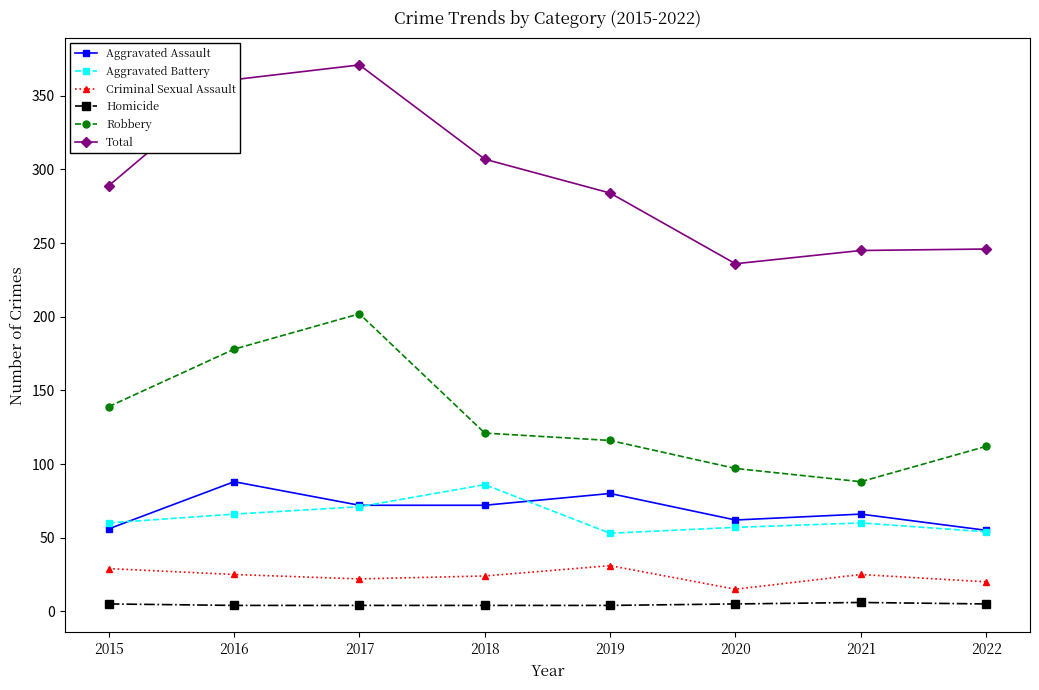

What is the maximum value shown in the chart?

371